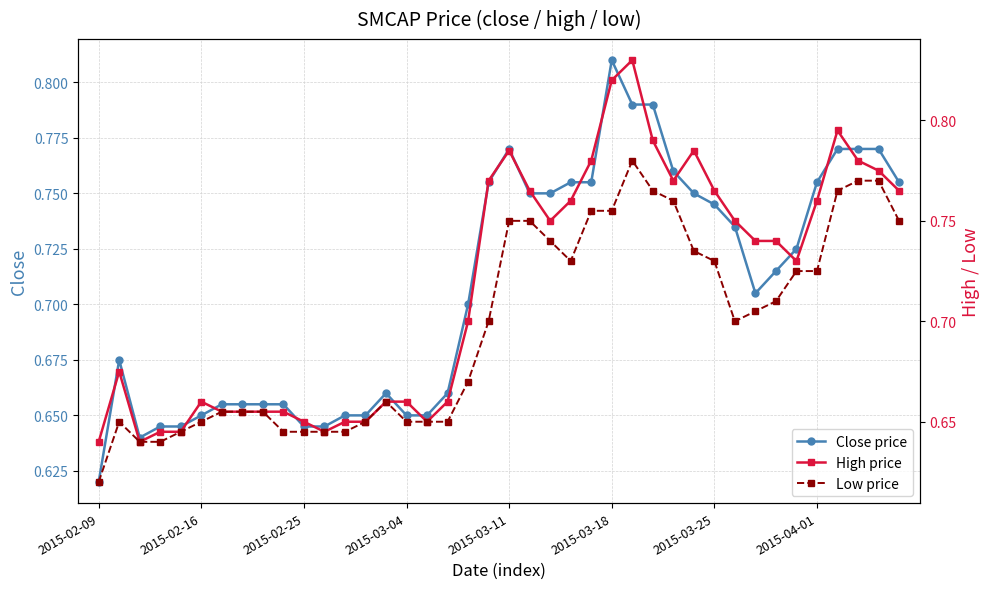

What is the smallest value displayed?

0.6